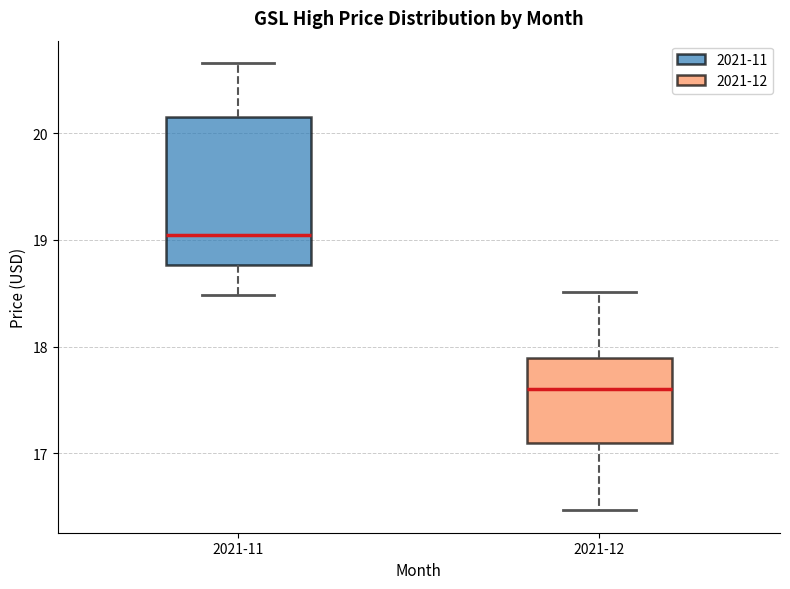

Which box's median line is the lowest?

2021-12